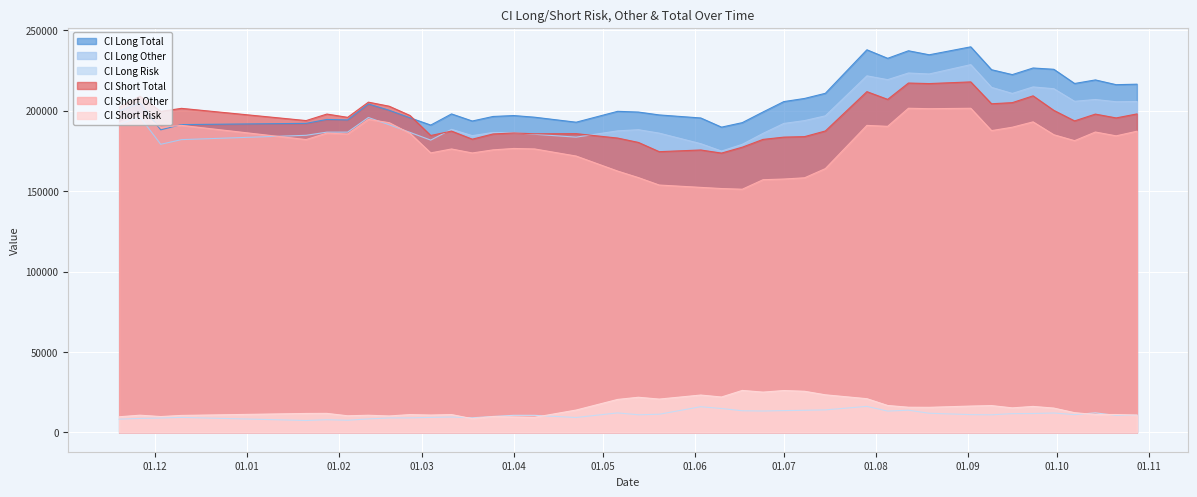

What is the approximate value of CI Short Other at 2021-11-19?

192420.8